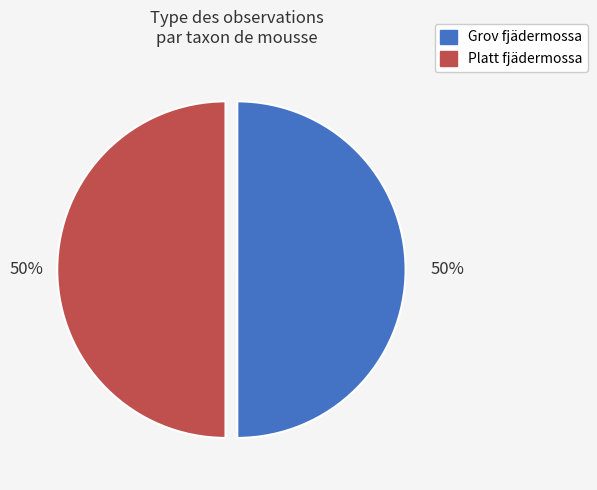

Is the sum of Grov fjädermossa and Platt fjädermossa greater than half?

Yes